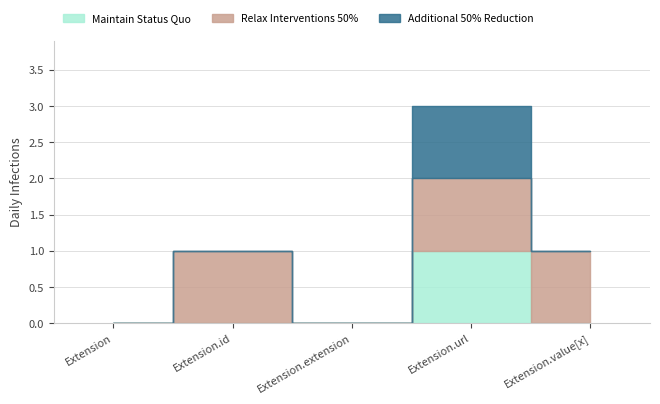

True or false: Maintain Status Quo has more than 1 interior local peaks.

False